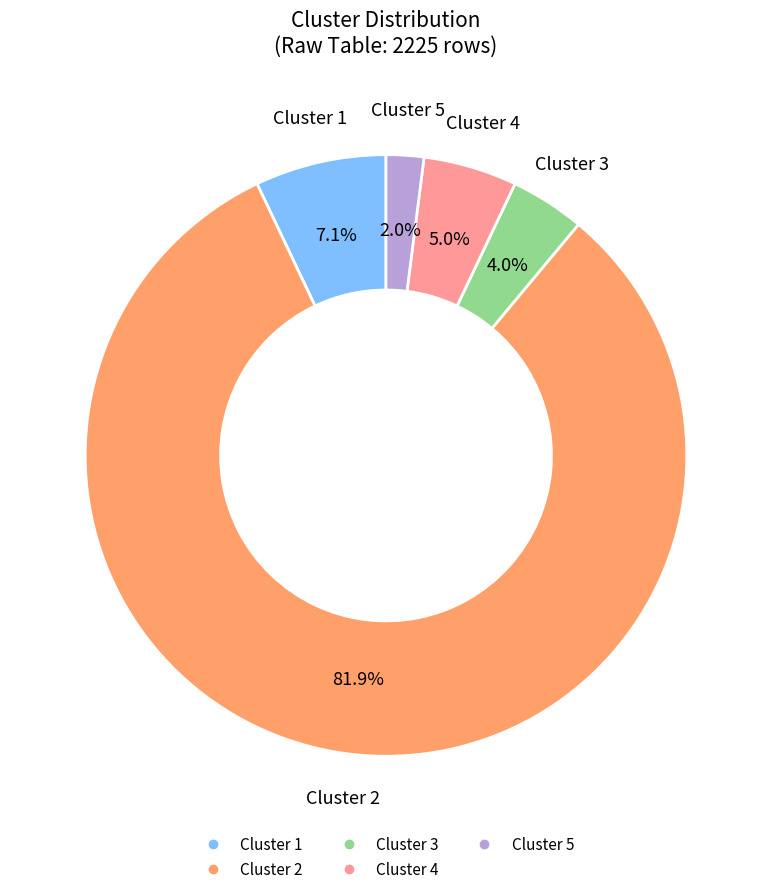

Which slice is the smallest?

Cluster 5